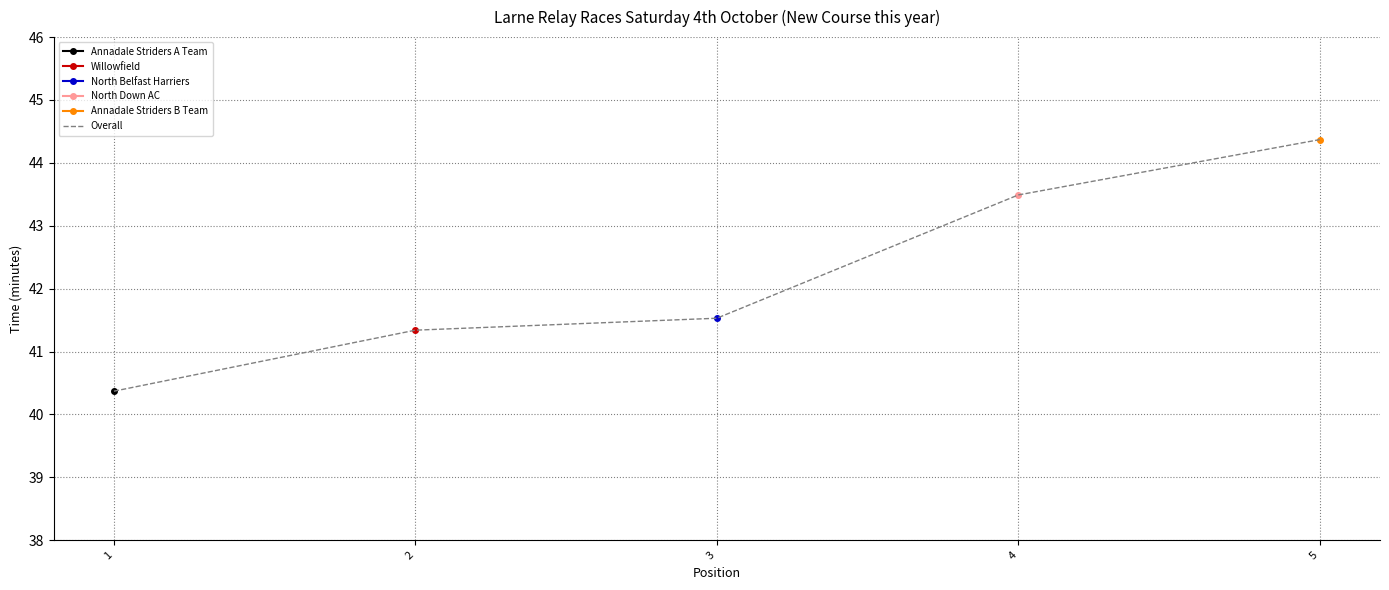

At which label does Annadale Striders A Team reach its minimum?

1